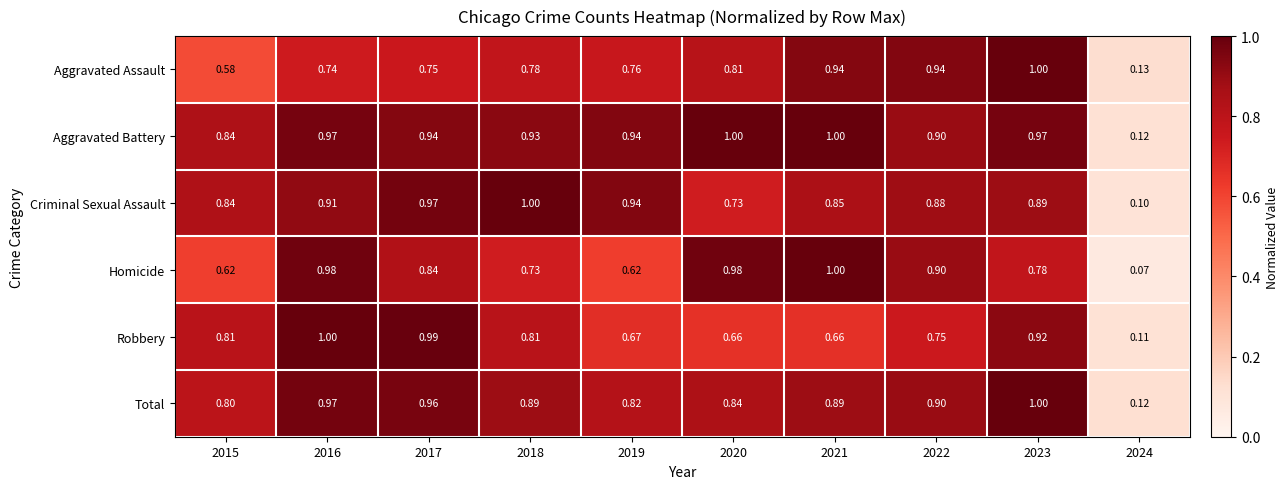

How many series are shown in this chart?

6